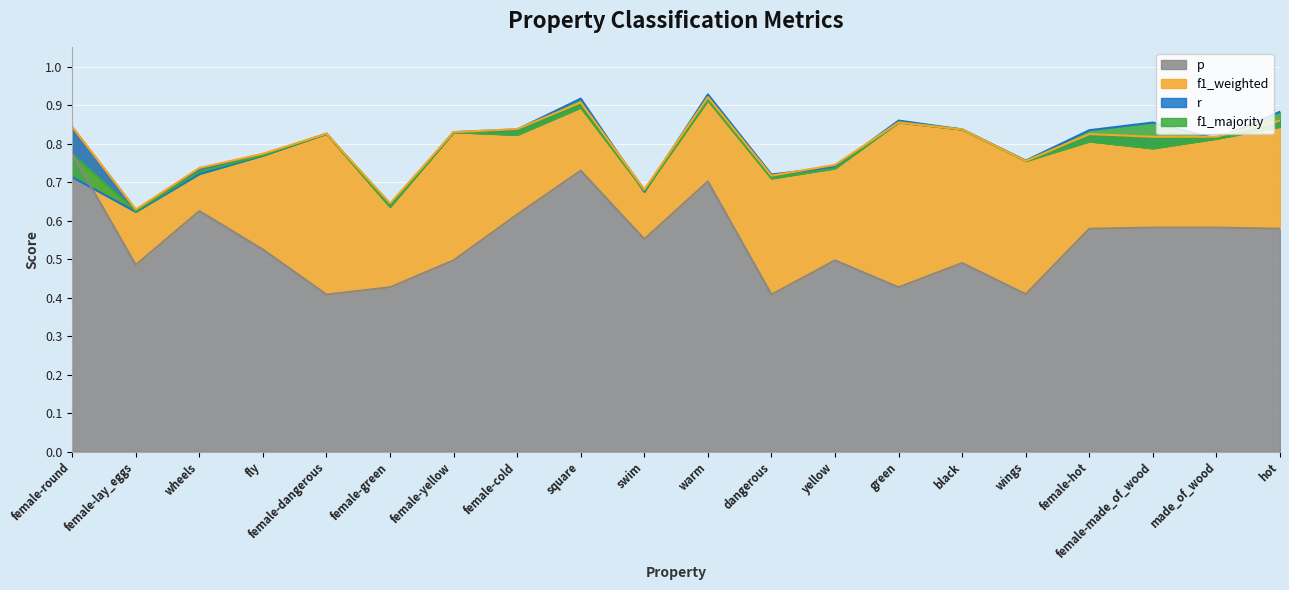

The f1_majority series shows 1.0 at female-made_of_wood. True or false?

False